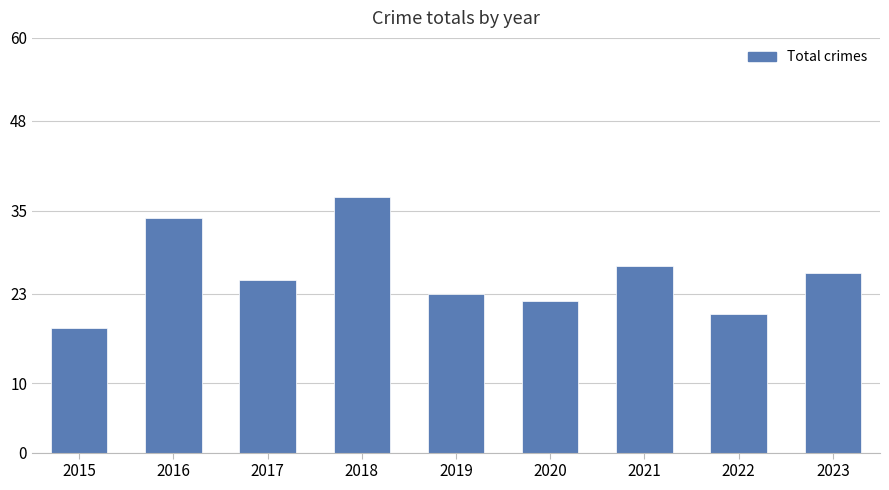

Reading right to left, transcribe all the data shown in this chart.

26	20	27	22	23	37	25	34	18